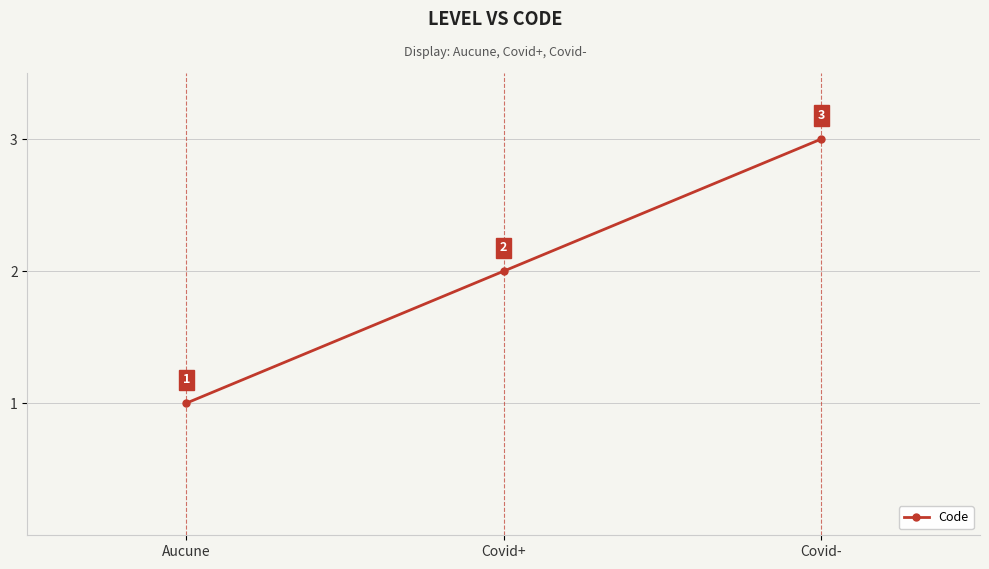

Count the number of categories in the chart.

3